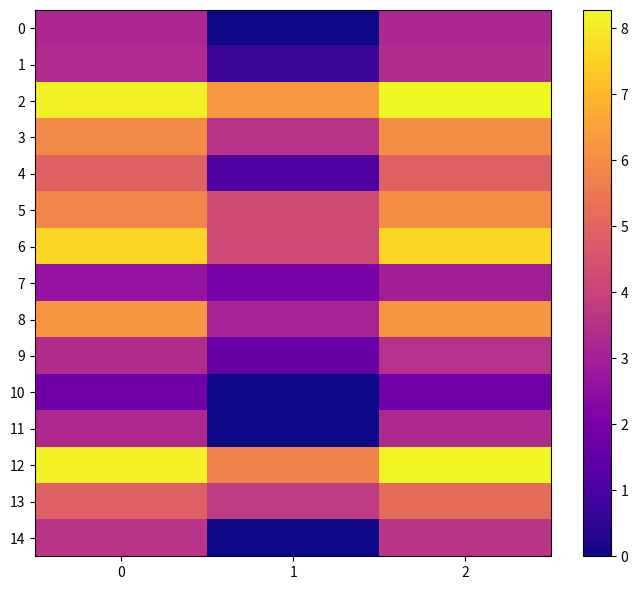

Rank the series by their maximum value, from highest to lowest.

2, 12, 6, 8, 3, 5, 13, 4, 14, 9, 1, 11, 0, 7, 10